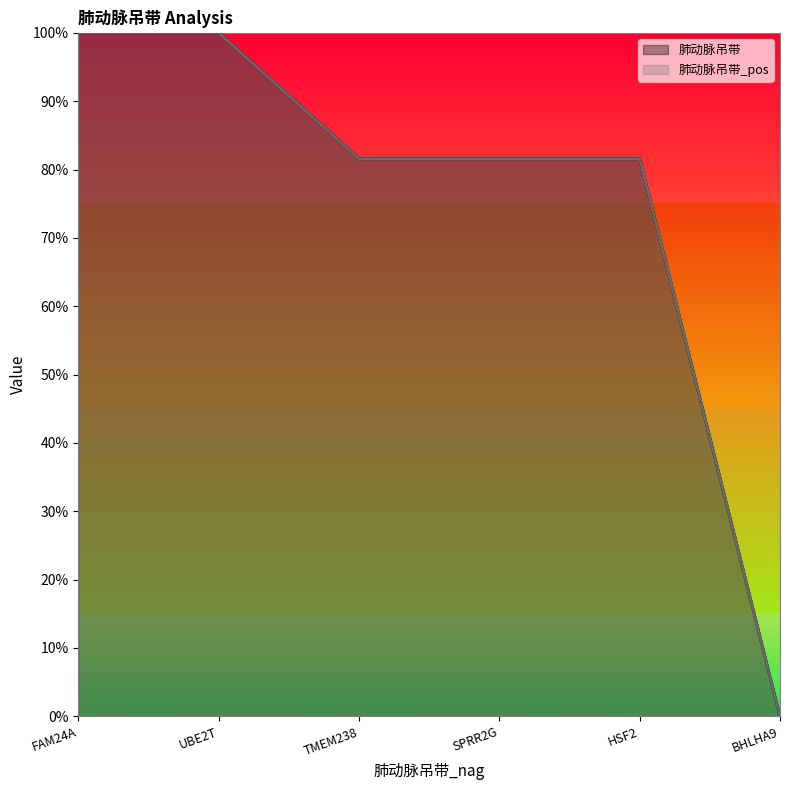

True or false: 肺动脉吊带 has a value of 0.8 at SPRR2G.

True